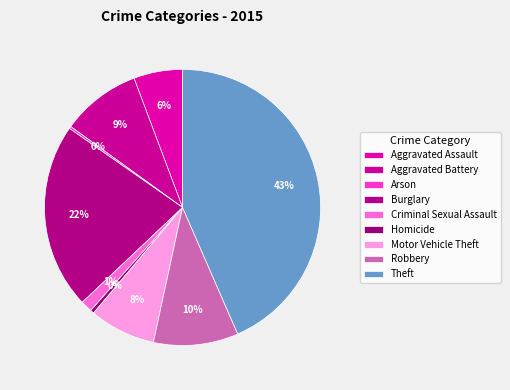

How many segments does this pie chart have?

9